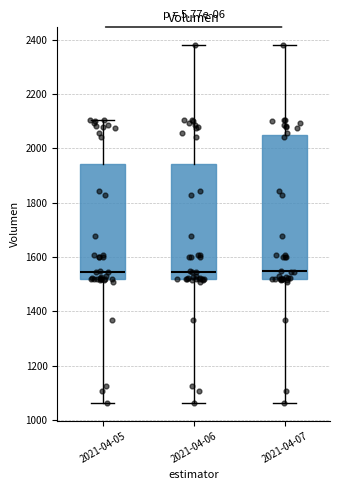

Reading left to right, read every box against the y-axis: the position of its median line, the range the box covers, and the ends of its whiskers. The values are not printed on the chart, so give them approximately, as read against the axis.

2021-04-05: median 1540, box 1520 to 1940, whiskers 1060 to 2100
2021-04-06: median 1540, box 1520 to 1940, whiskers 1060 to 2380
2021-04-07: median 1540, box 1520 to 2040, whiskers 1060 to 2380